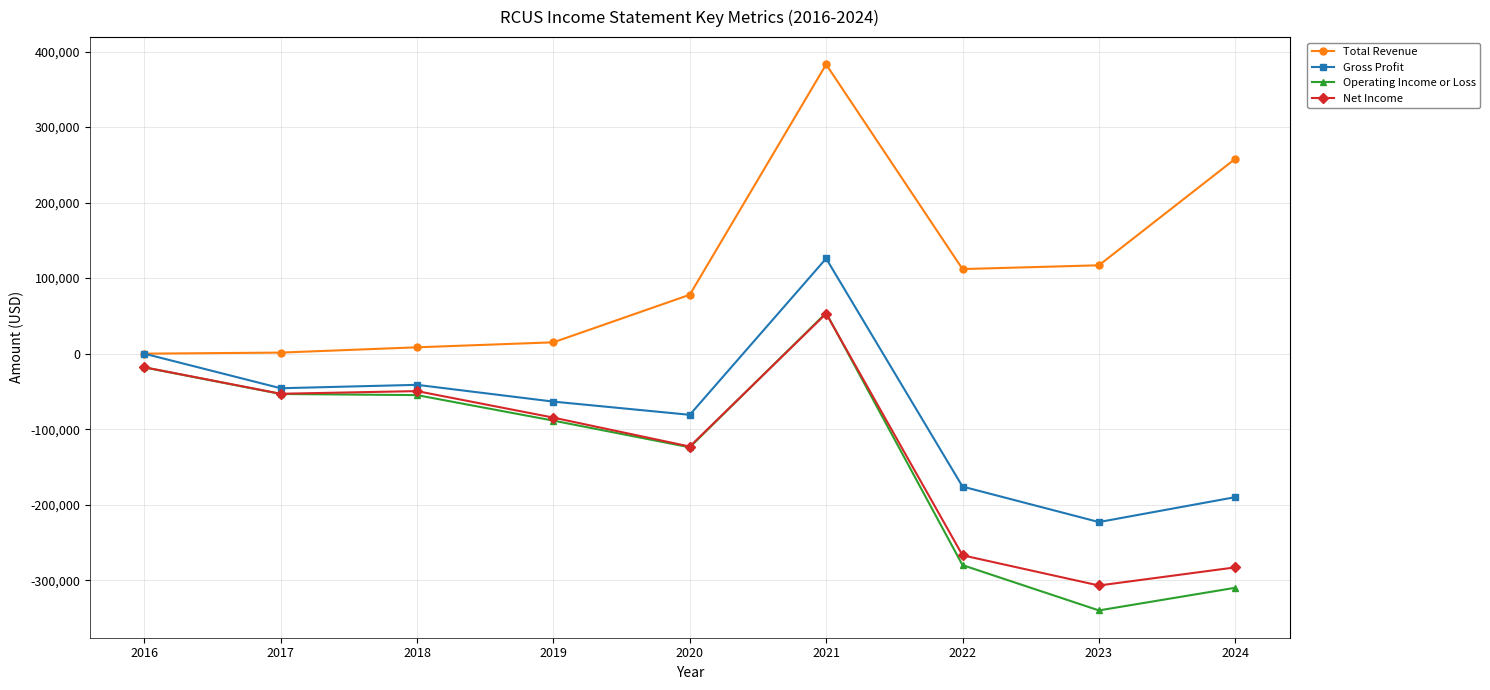

How many lines are shown in the chart?

4